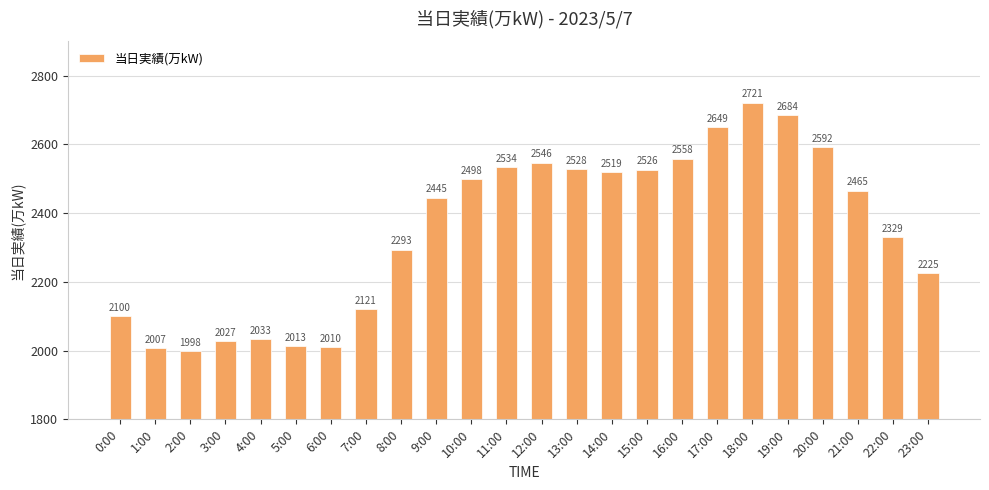

Read the value at 13:00, to the nearest 10.

2530